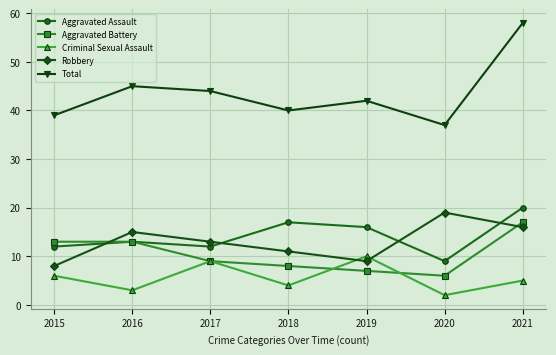

What is the maximum value shown in the chart?

58